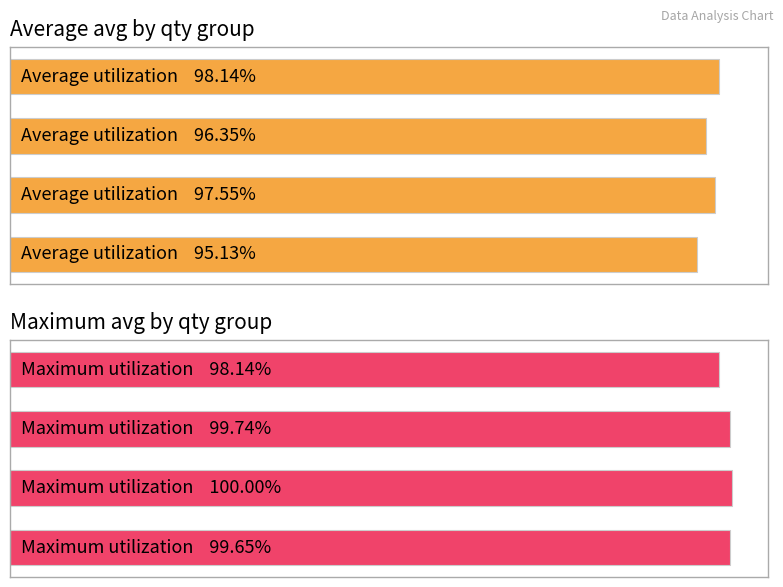

Reading left to right, transcribe all the data shown in this chart.

Average avg: 0=95.1	1=97.5	2=96.3	3=98.1
Maximum avg: 0=99.7	1=100.0	2=99.7	3=98.1